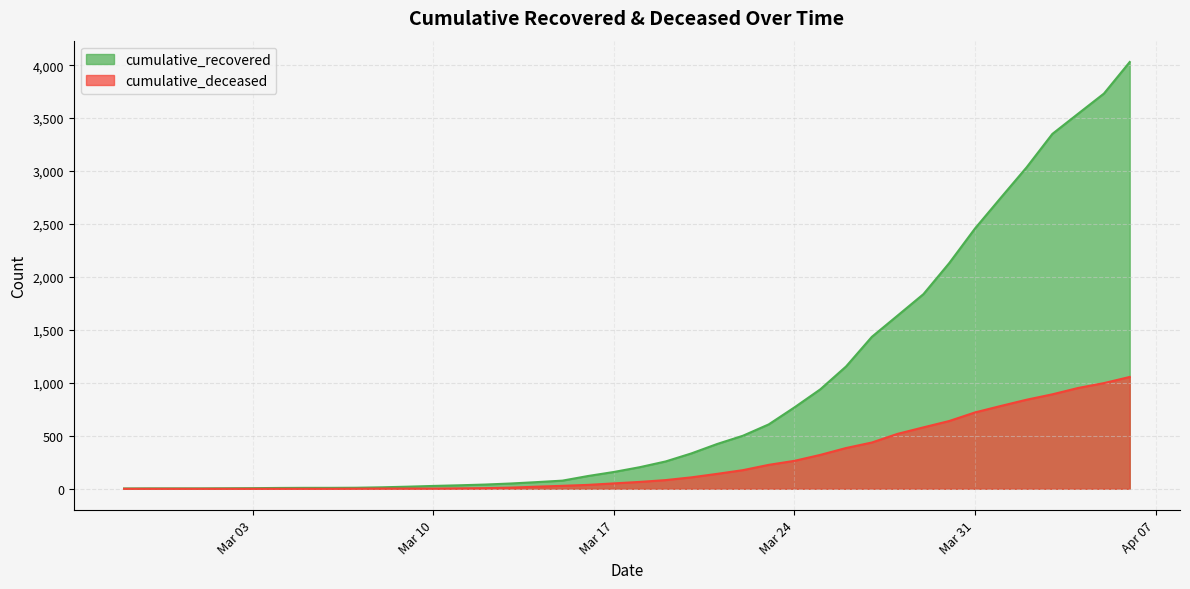

What is the average value of the cumulative_deceased series?

259